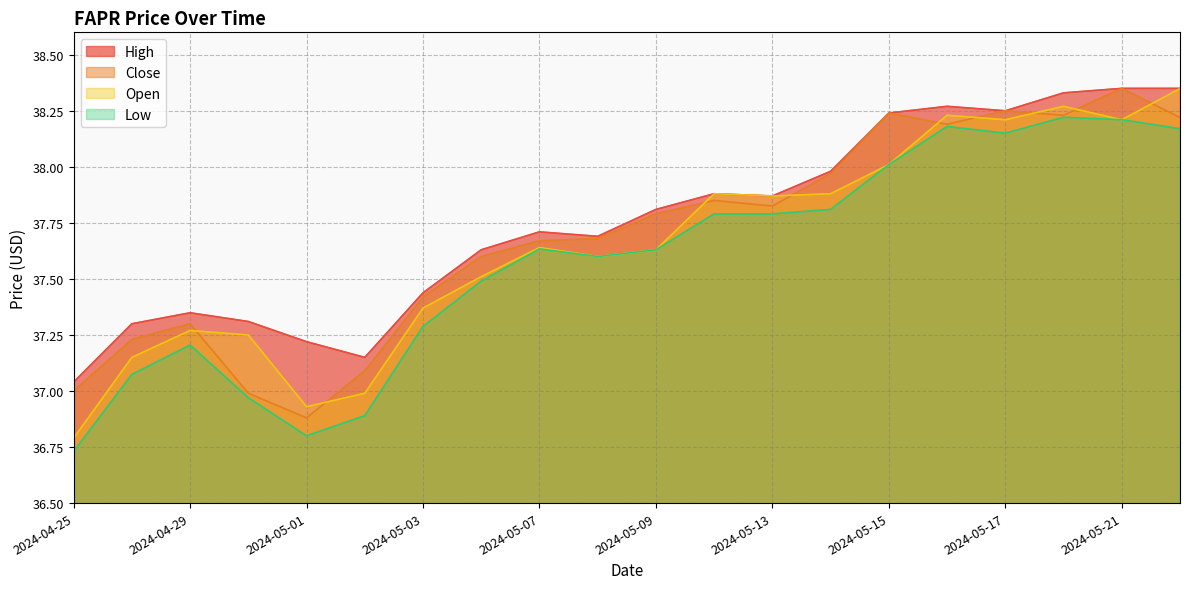

Does the chart display data point markers on the line(s)?

No